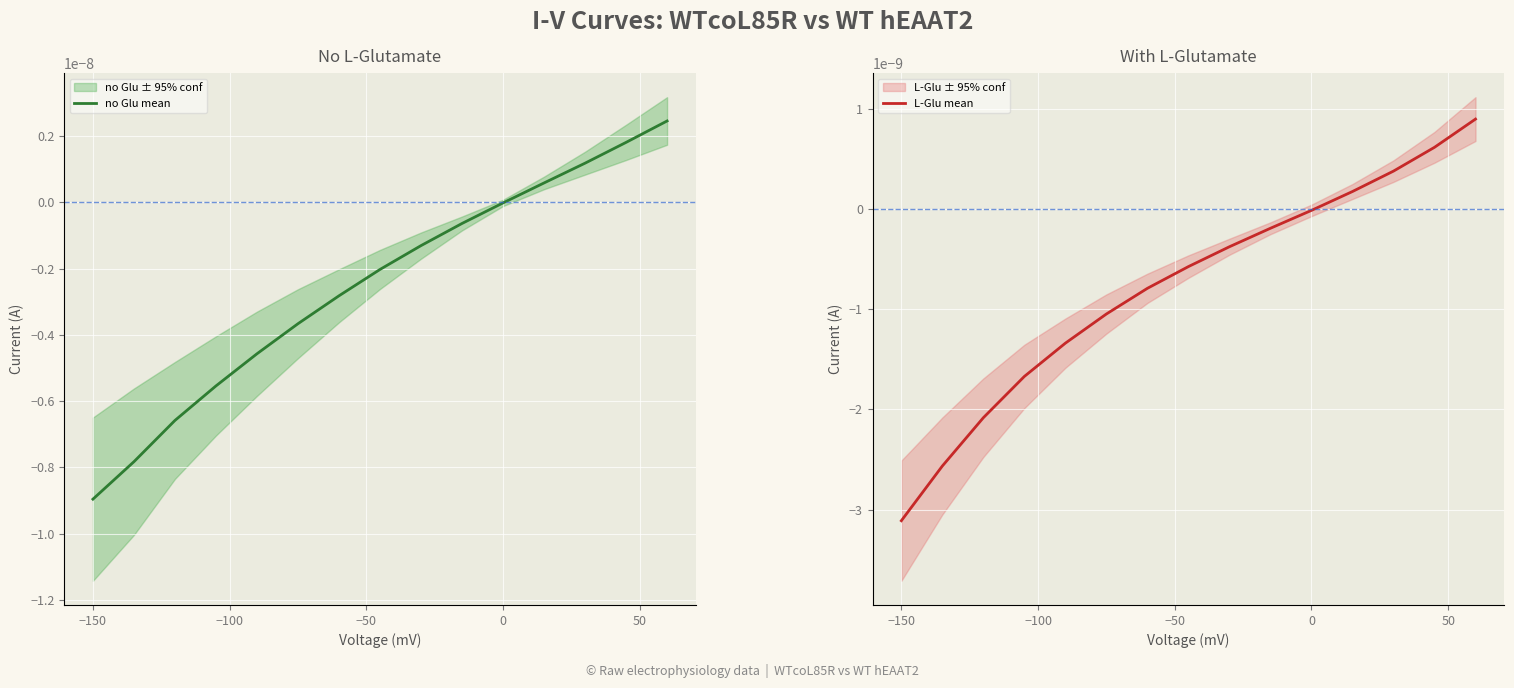

True or false: no Glu mean and L-Glu mean cross at least once.

True